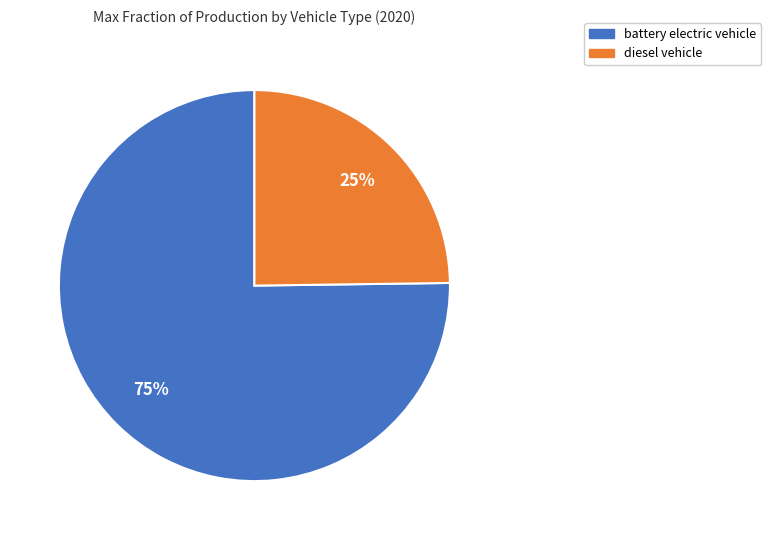

To the nearest percent, what percentage of the pie is battery electric vehicle?

75%